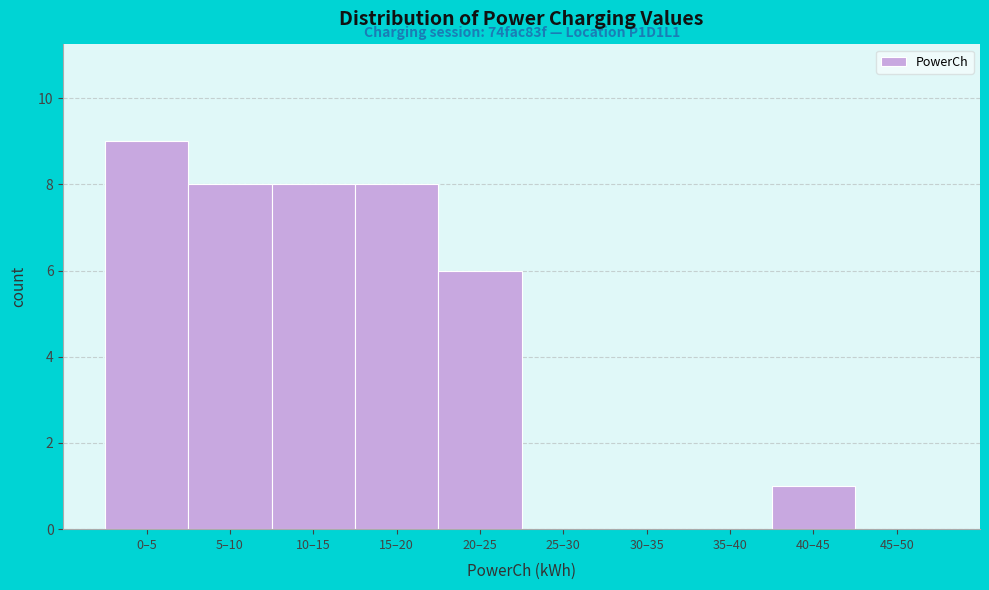

Reading left to right, extract all data points from this chart.

0–5=9	5–10=8	10–15=8	15–20=8	20–25=6	25–30=0	30–35=0	35–40=0	40–45=1	45–50=0